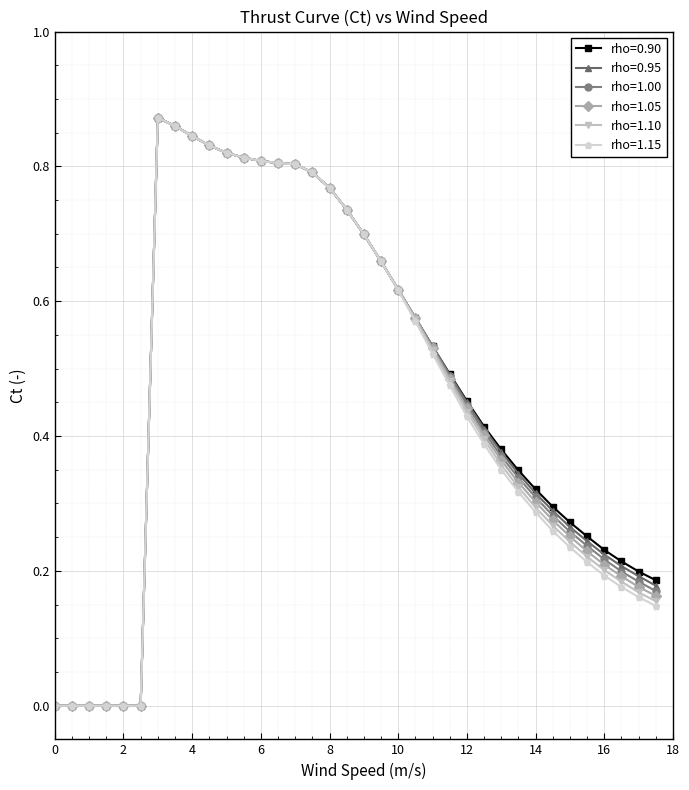

True or false: rho=1.05 and rho=1.10 cross at least once.

False